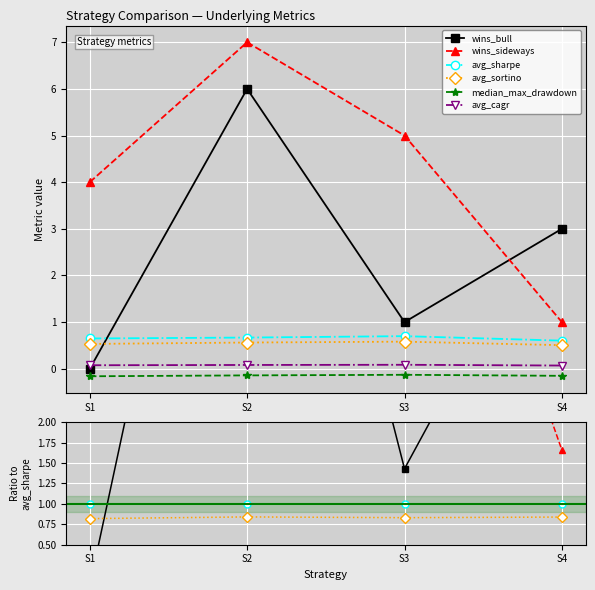

Where is the first local maximum for avg_cagr?

S3